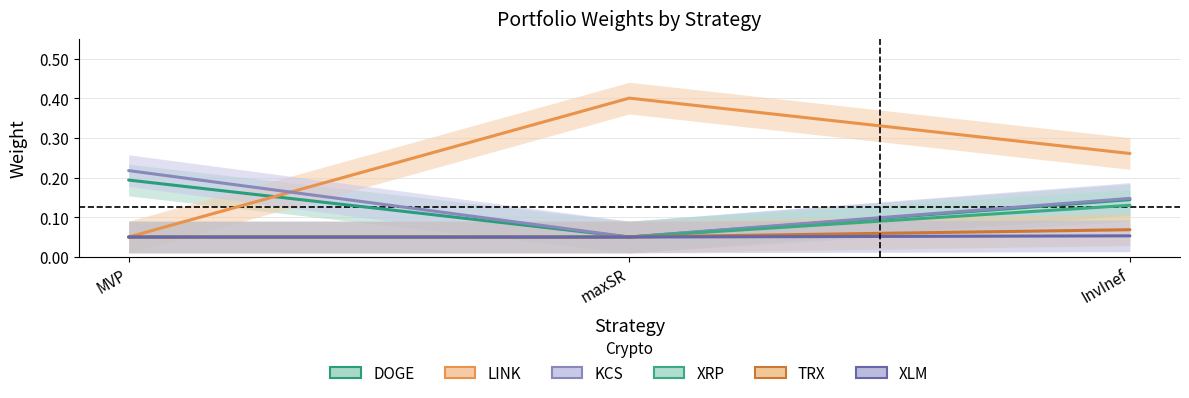

How many TRX values are between 0 and 1?

3